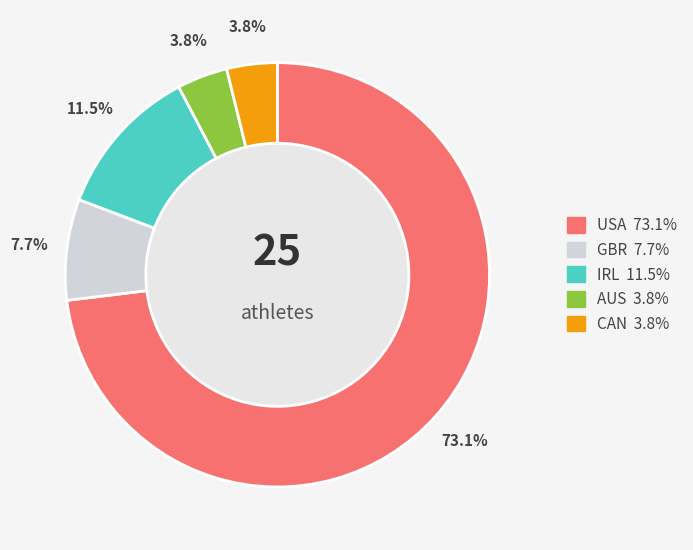

What is the ratio of the value at AUS to the value at IRL?

0.3